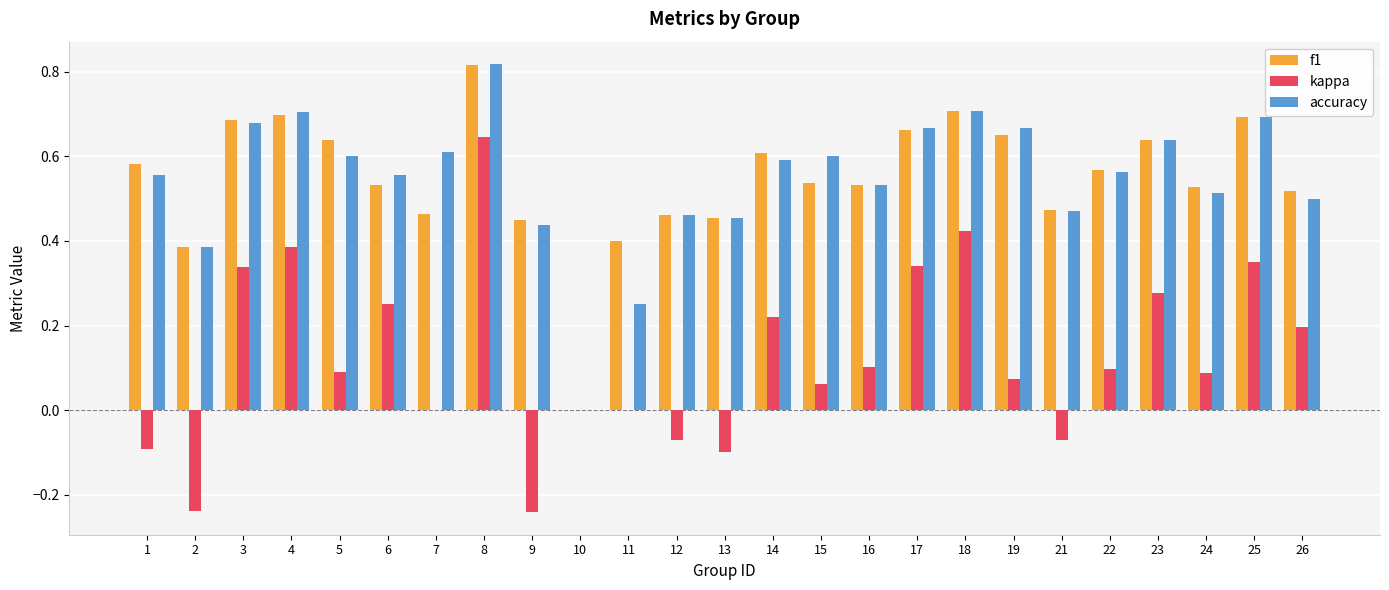

Which category has the highest value in the accuracy series?

8